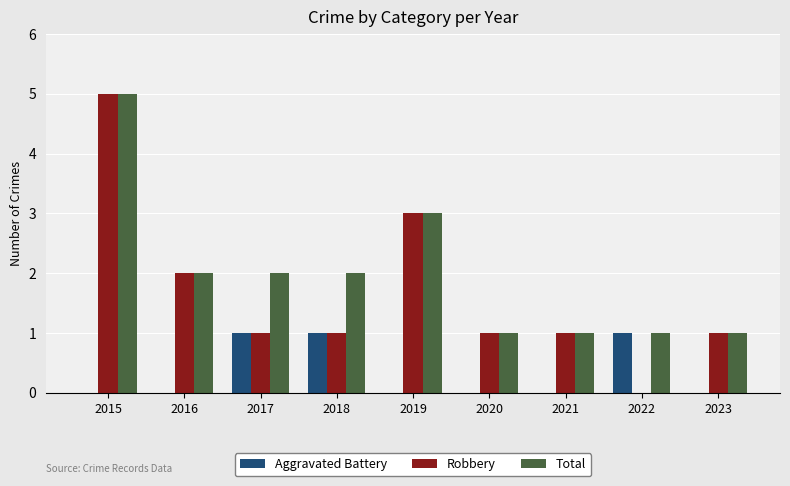

Are the bars grouped side by side (vs. stacked)?

Yes